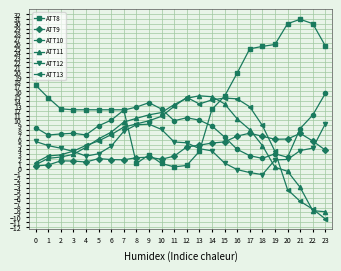

How many intersections are there between ATT10 and ATT11?

2